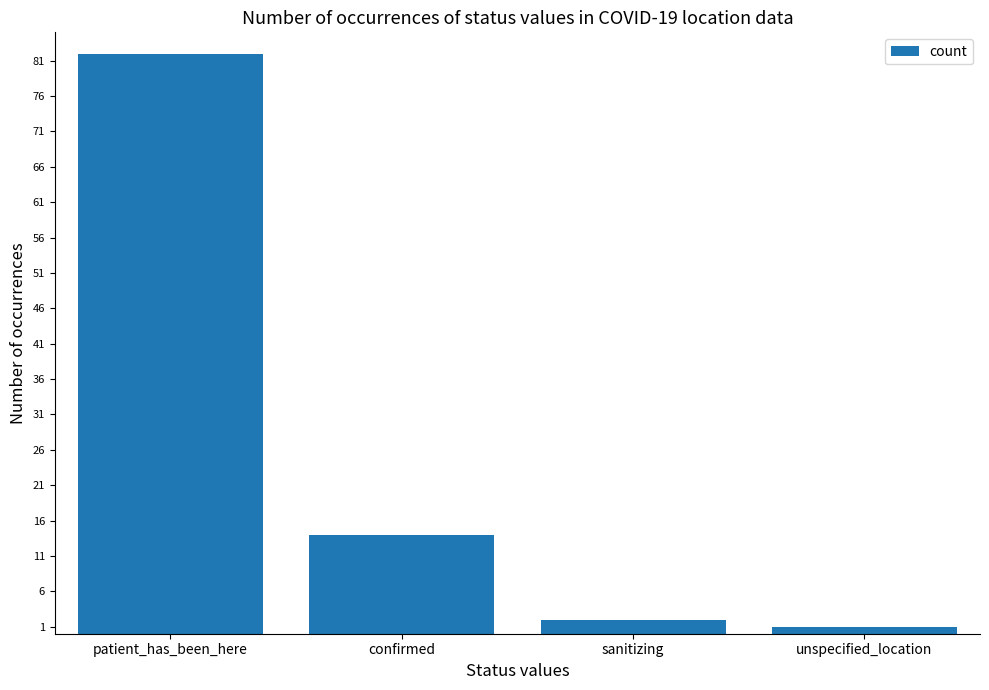

What is the change in value from patient_has_been_here to sanitizing?

-80